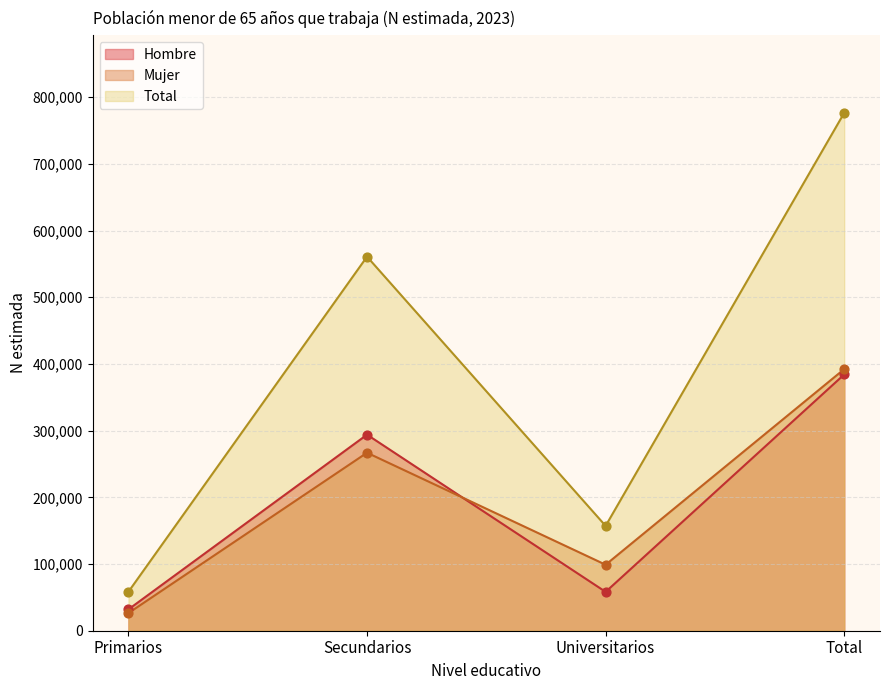

Which series has the widest spread of Y values?

Total